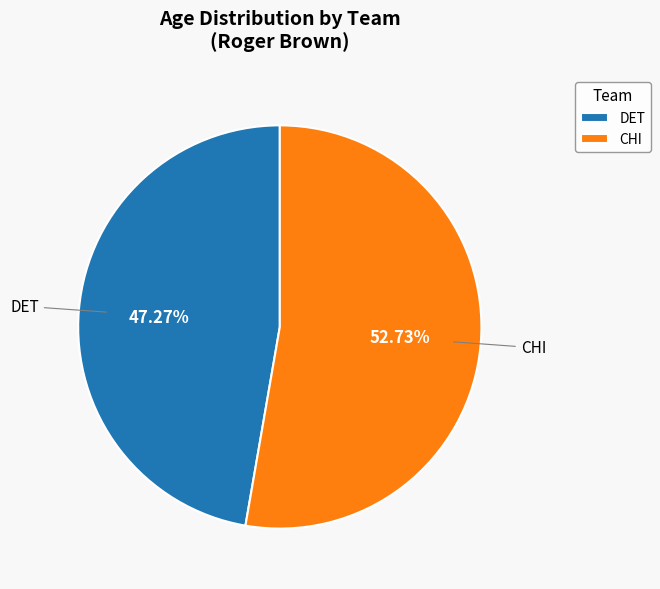

Approximately how many times larger is the value at DET compared to CHI?

0.9